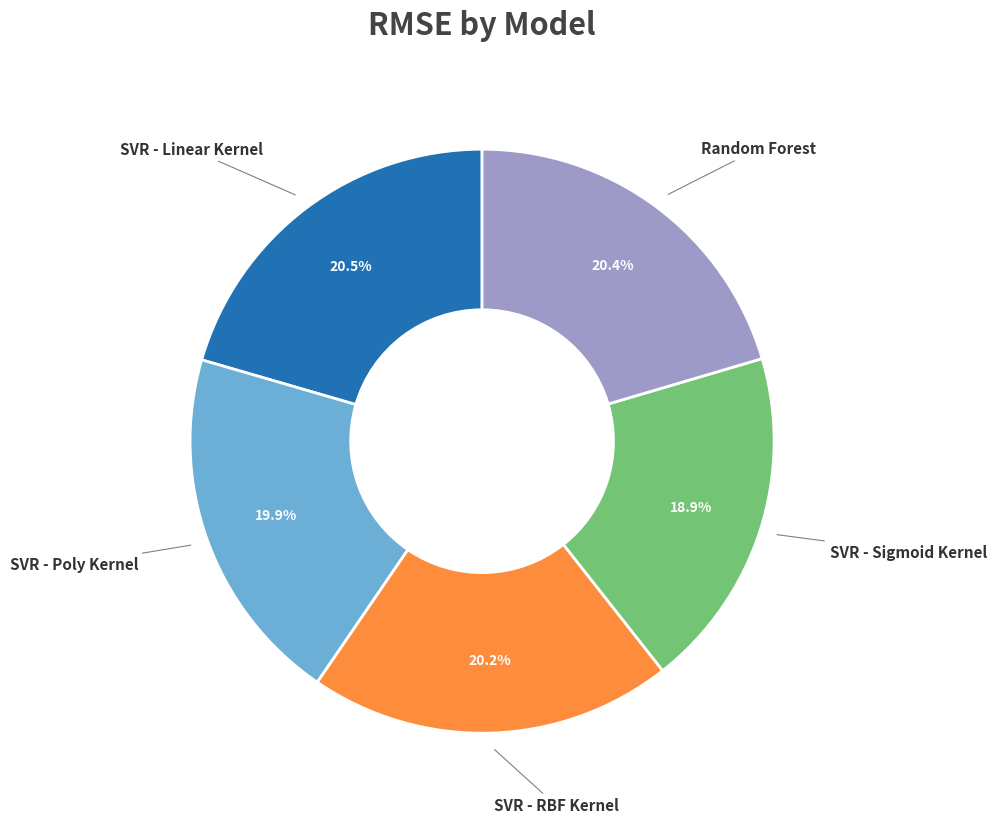

Is there any slice that represents more than half of the pie?

No